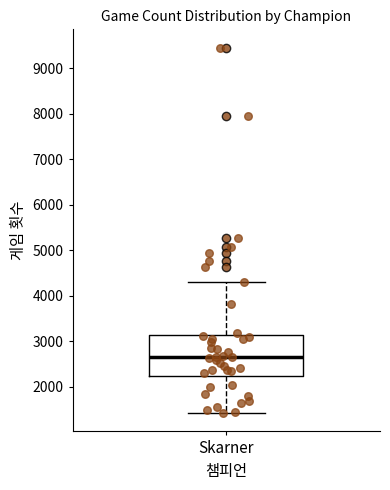

Transcribe this box plot: give where the median line is, the range the box spans, and where the two whiskers end, as read against the y-axis. The values are not printed on the chart, so give them approximately, as read against the axis.

median 2700, box 2200 to 3100, whiskers 1400 to 4300